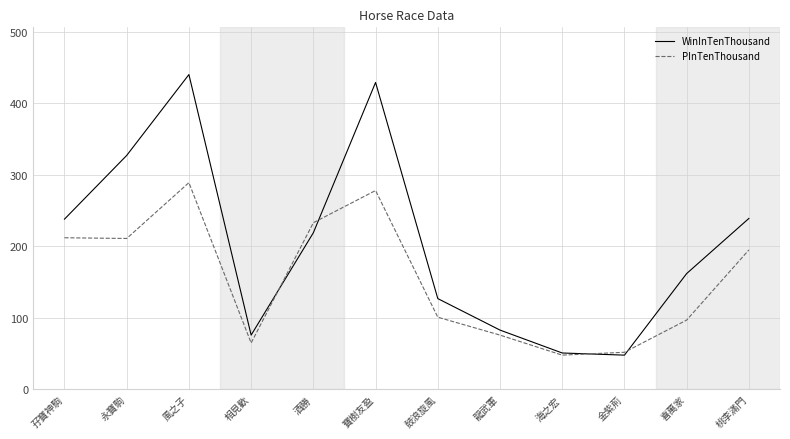

At which category is the sum across all series the highest?

風之子